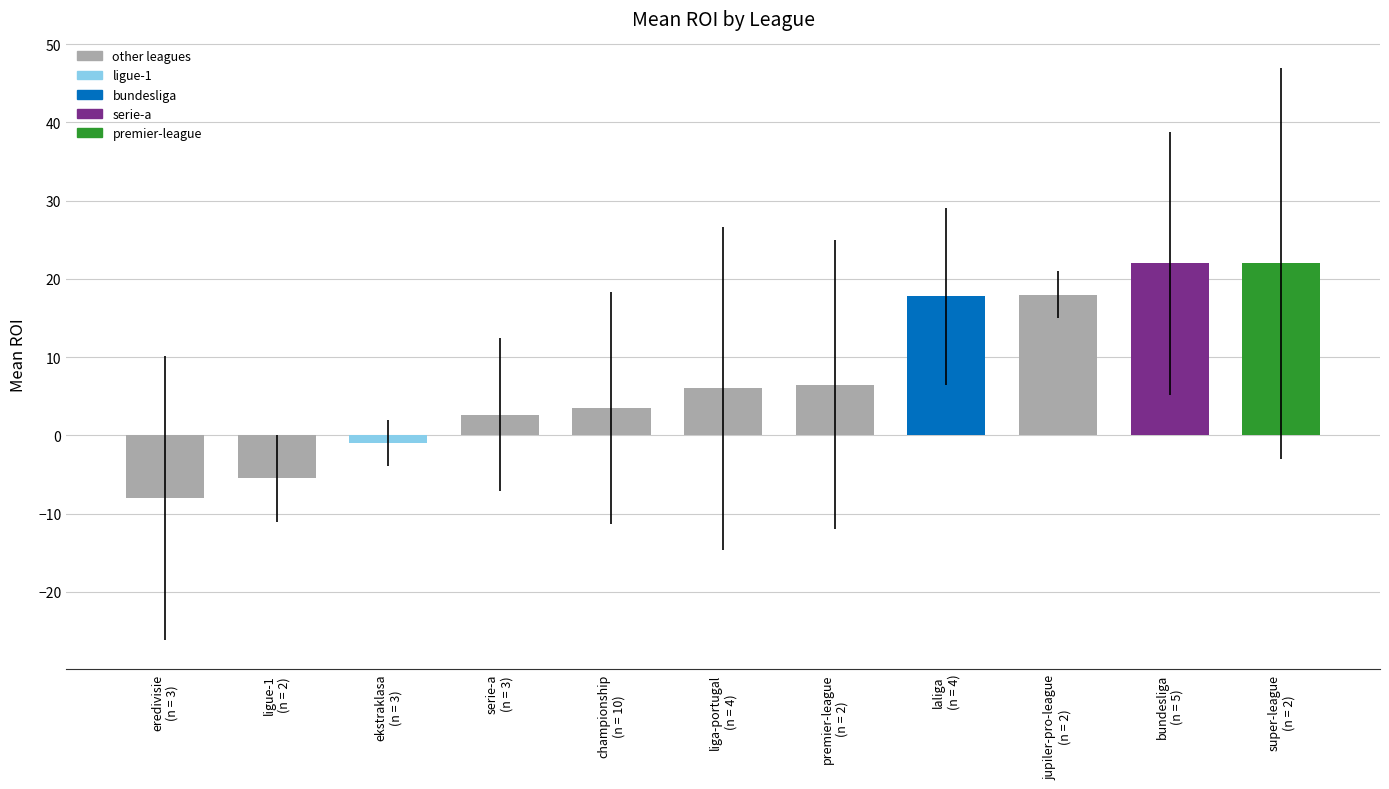

What is the average value?

7.6